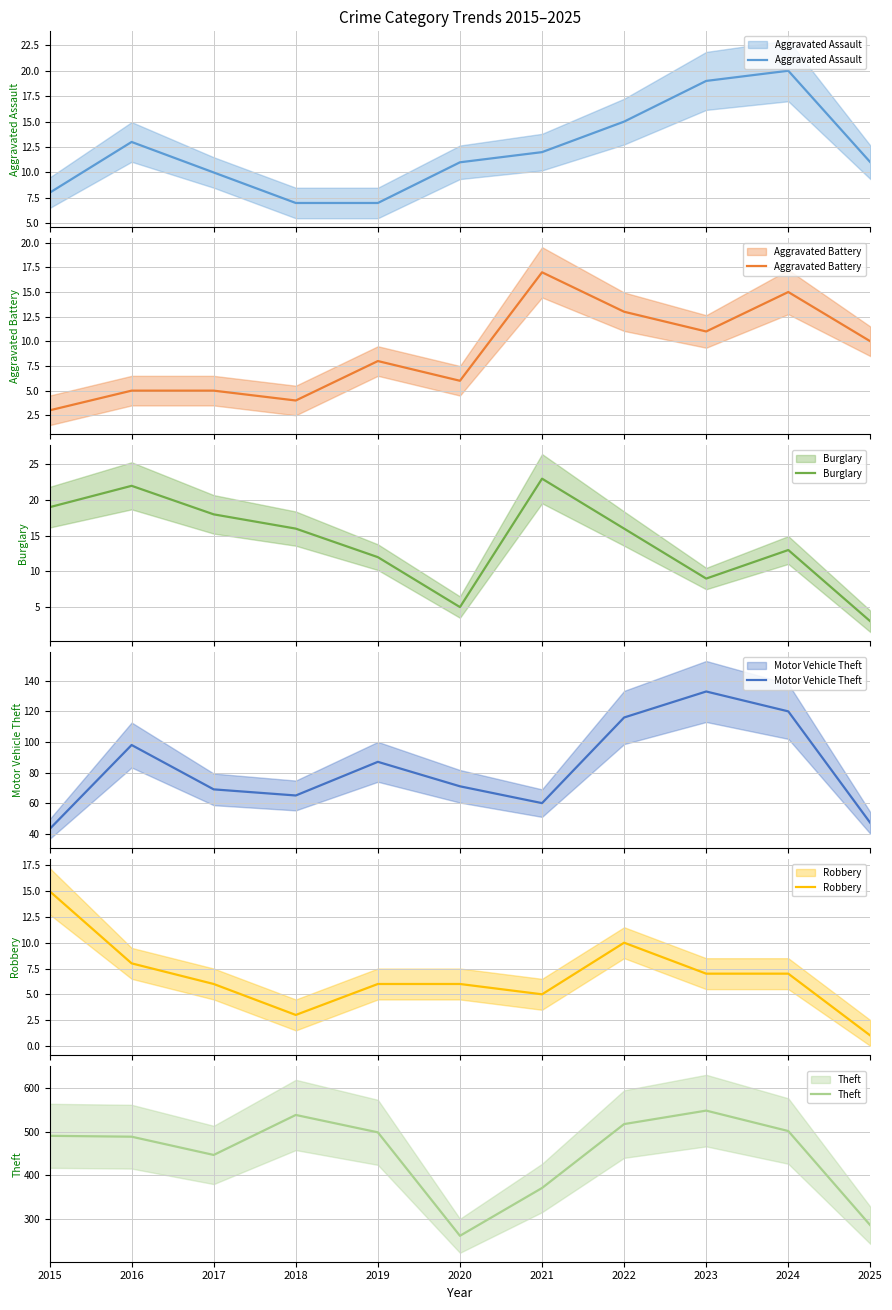

Rank the series by their maximum value, from lowest to highest.

Robbery, Aggravated Battery, Aggravated Assault, Burglary, Motor Vehicle Theft, Theft